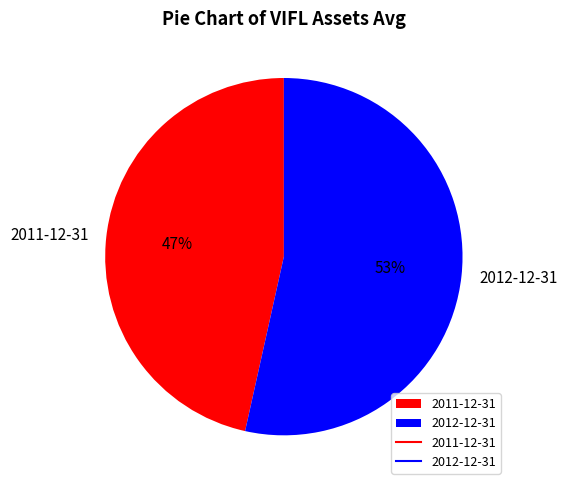

Does 2012-12-31 account for over 50% of the chart?

Yes